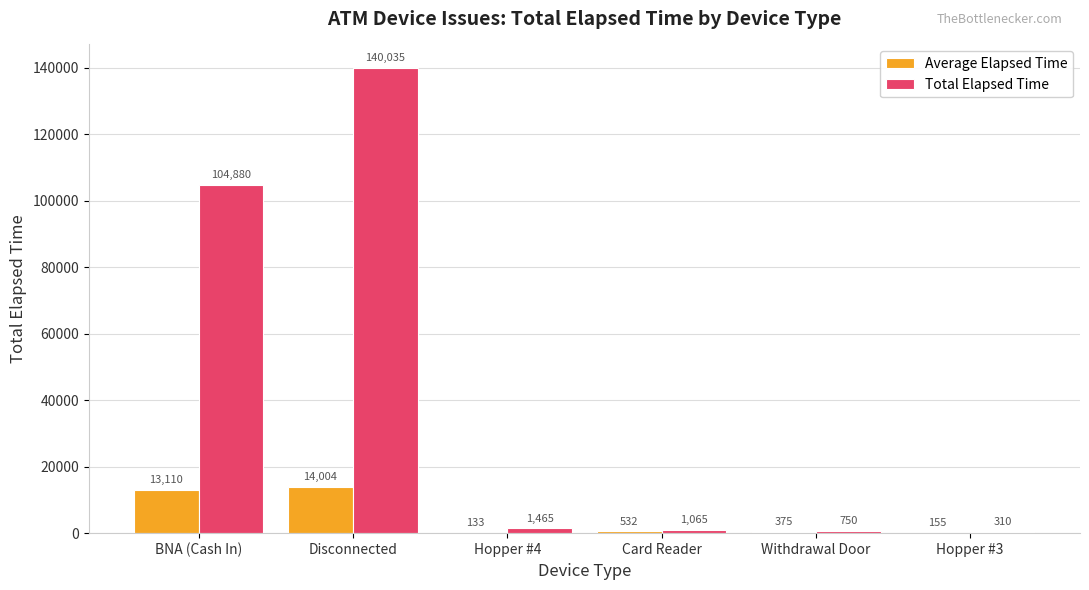

Which series has the largest total across all categories?

Total Elapsed Time